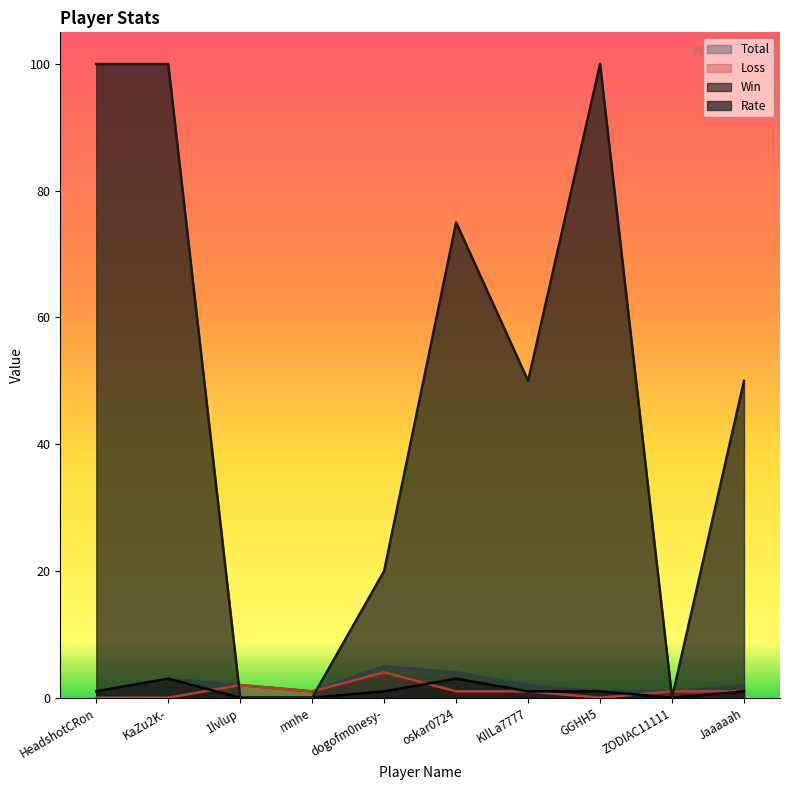

At which category does Loss reach its first local peak?

1lvlup